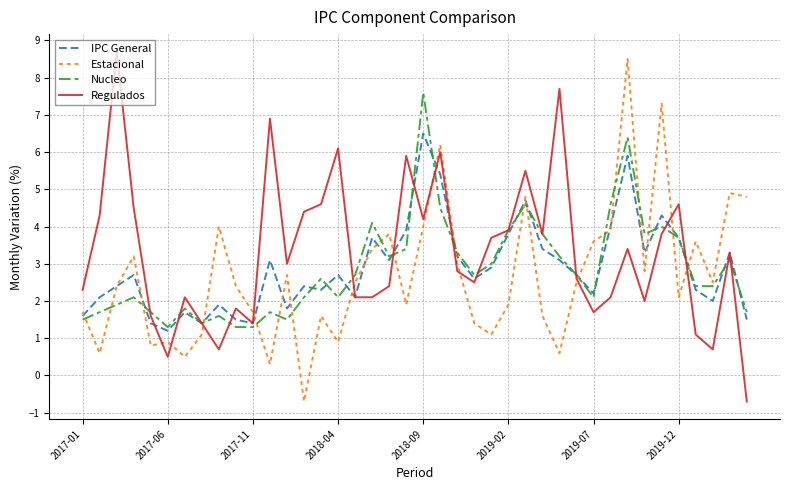

How many series are shown in this chart?

4